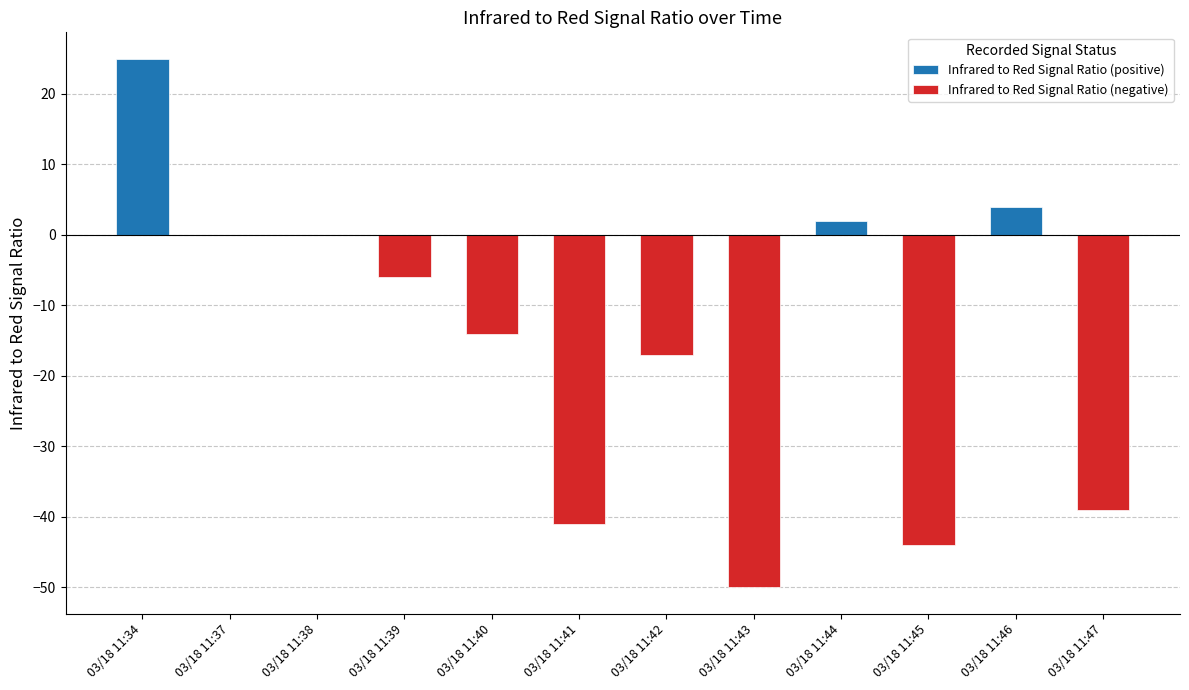

Rank the categories by value from highest to lowest.

03/18 11:34, 03/18 11:46, 03/18 11:44, 03/18 11:37, 03/18 11:38, 03/18 11:39, 03/18 11:40, 03/18 11:42, 03/18 11:47, 03/18 11:41, 03/18 11:45, 03/18 11:43